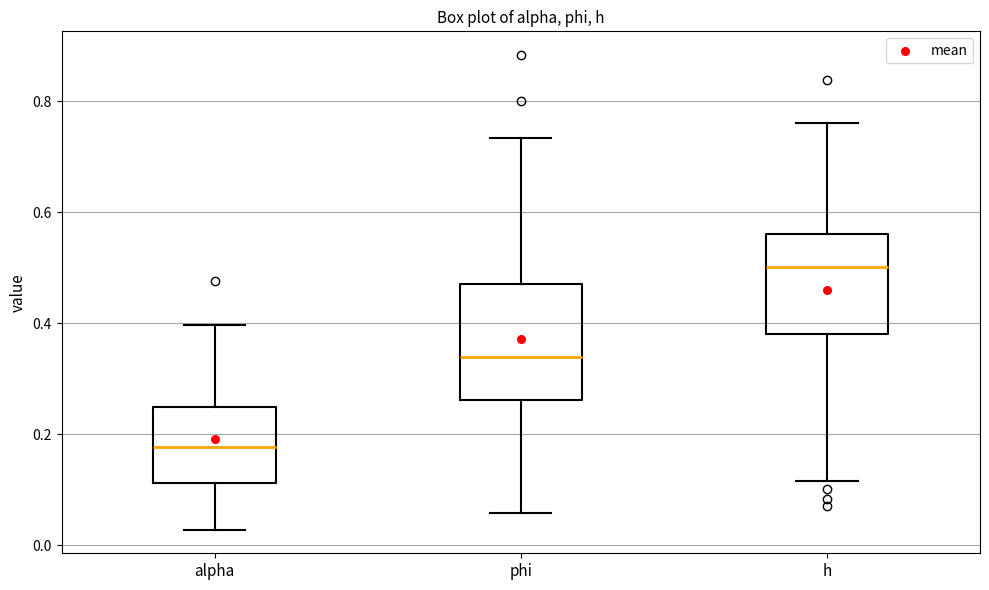

Reading left to right, transcribe this box plot: for each box, give where its median line is, the range the box spans, and where its two whiskers end, as read against the y-axis. The values are not printed on the chart, so give them approximately, as read against the axis.

alpha: median 0.18, box 0.12 to 0.24, whiskers 0.02 to 0.40
phi: median 0.34, box 0.26 to 0.48, whiskers 0.06 to 0.74
h: median 0.50, box 0.38 to 0.56, whiskers 0.12 to 0.76